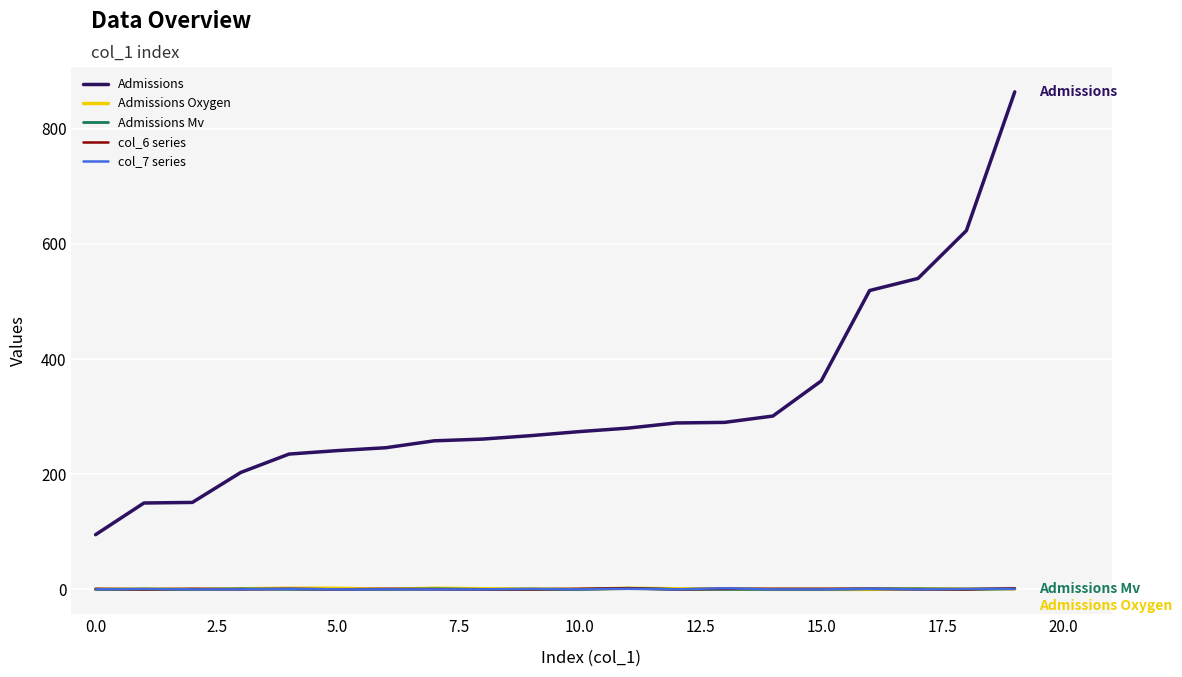

True or false: col_6 series and Admissions cross at least once.

False